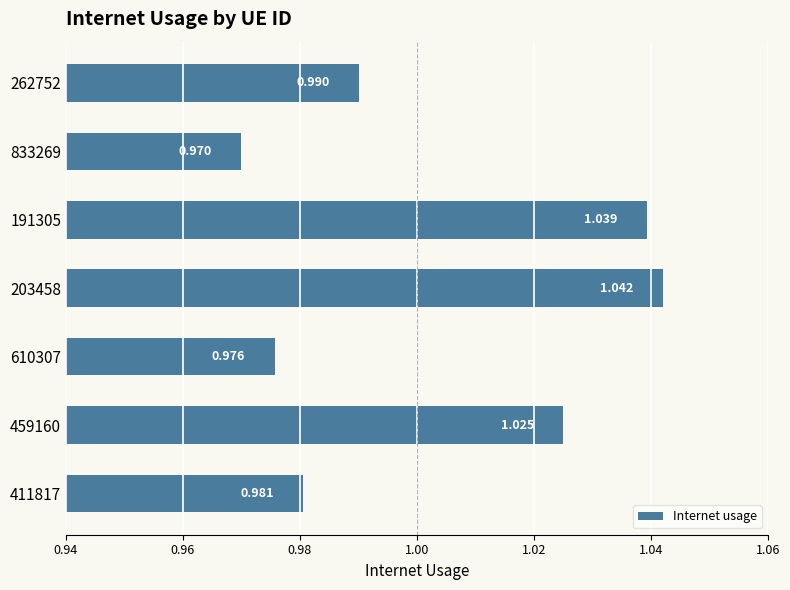

List the labels in order of value, largest first.

203458, 191305, 459160, 262752, 411817, 610307, 833269